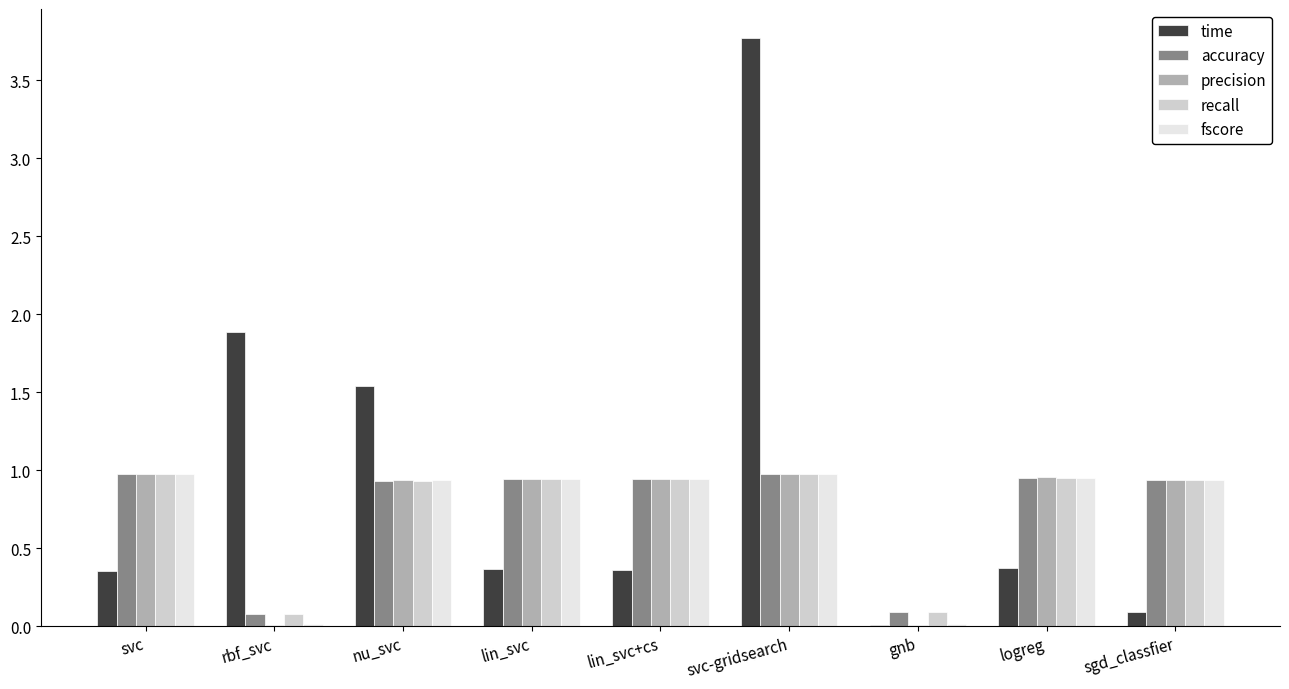

Is the value of precision at rbf_svc greater than the value of recall at gnb?

No